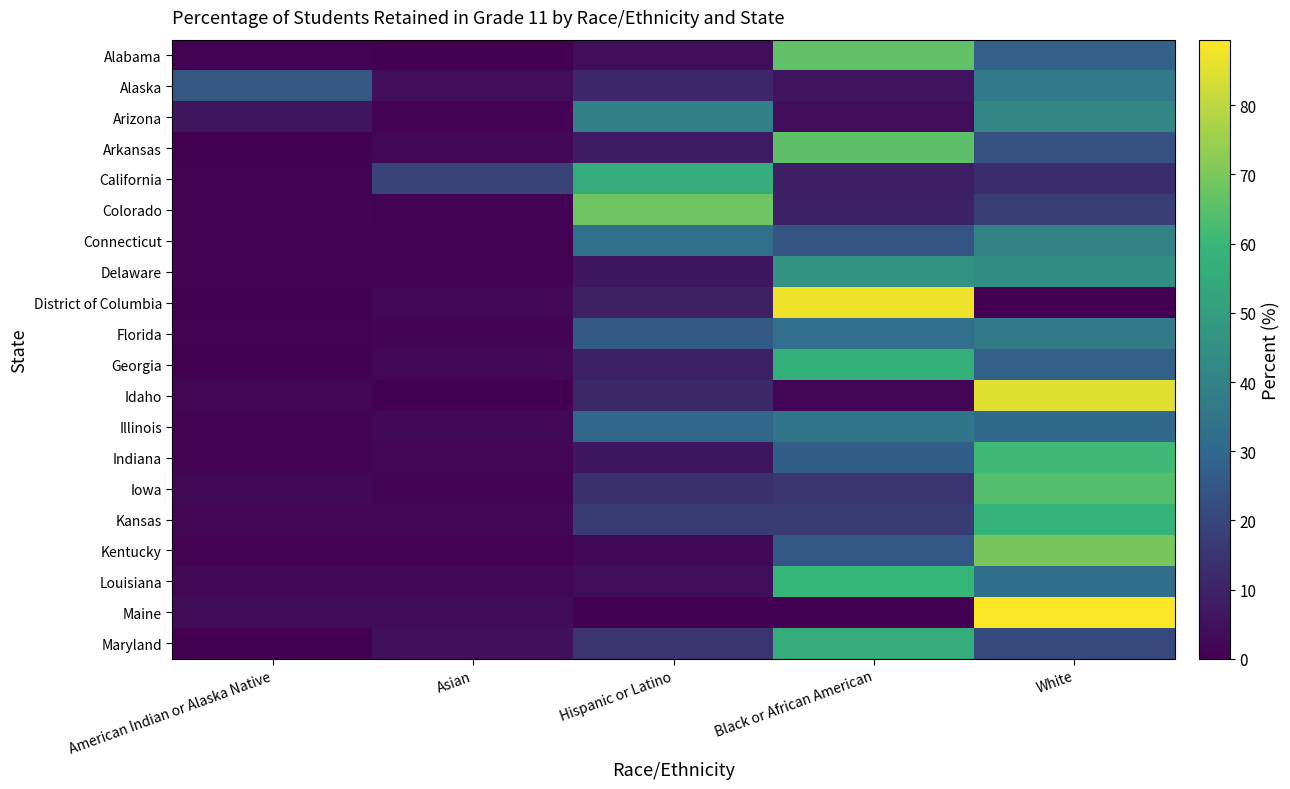

Reading left to right, transcribe all the data shown in this chart.

Alabama: American Indian or Alaska Native=0.7	Asian=0.3	Hispanic or Latino=4.0	Black or African American=66.1	White=27.9
Alaska: American Indian or Alaska Native=25.1	Asian=4.2	Hispanic or Latino=11.0	Black or African American=5.8	White=36.6
Arizona: American Indian or Alaska Native=6.1	Asian=0.7	Hispanic or Latino=39.0	Black or African American=4.1	White=41.9
Arkansas: American Indian or Alaska Native=0.2	Asian=1.8	Hispanic or Latino=7.9	Black or African American=65.6	White=23.2
California: American Indian or Alaska Native=0.7	Asian=19.4	Hispanic or Latino=55.9	Black or African American=8.5	White=13.3
Colorado: American Indian or Alaska Native=1.2	Asian=1.0	Hispanic or Latino=68.1	Black or African American=9.6	White=17.6
Connecticut: American Indian or Alaska Native=0.4	Asian=0.4	Hispanic or Latino=33.0	Black or African American=24.7	White=40.0
Delaware: American Indian or Alaska Native=1.2	Asian=1.2	Hispanic or Latino=6.5	Black or African American=45.8	White=44.0
District of Columbia: American Indian or Alaska Native=0.0	Asian=1.8	Hispanic or Latino=9.2	Black or African American=87.2	White=0.0
Florida: American Indian or Alaska Native=0.4	Asian=1.3	Hispanic or Latino=25.7	Black or African American=32.5	White=37.2
Georgia: American Indian or Alaska Native=0.3	Asian=2.1	Hispanic or Latino=9.6	Black or African American=57.1	White=27.9
Idaho: American Indian or Alaska Native=1.7	Asian=0.0	Hispanic or Latino=11.3	Black or African American=1.7	White=85.2
Illinois: American Indian or Alaska Native=0.5	Asian=2.3	Hispanic or Latino=29.5	Black or African American=35.0	White=30.6
Indiana: American Indian or Alaska Native=0.8	Asian=1.6	Hispanic or Latino=6.4	Black or African American=27.5	White=61.4
Iowa: American Indian or Alaska Native=2.4	Asian=0.8	Hispanic or Latino=13.8	Black or African American=15.4	White=64.2
Kansas: American Indian or Alaska Native=1.7	Asian=1.7	Hispanic or Latino=16.9	Black or African American=16.9	White=58.5
Kentucky: American Indian or Alaska Native=0.4	Asian=0.4	Hispanic or Latino=2.3	Black or African American=25.3	White=69.8
Louisiana: American Indian or Alaska Native=1.8	Asian=1.9	Hispanic or Latino=4.1	Black or African American=59.3	White=32.2
Maine: American Indian or Alaska Native=3.5	Asian=3.5	Hispanic or Latino=0.0	Black or African American=0.0	White=89.5
Maryland: American Indian or Alaska Native=0.2	Asian=4.8	Hispanic or Latino=15.0	Black or African American=55.9	White=21.2